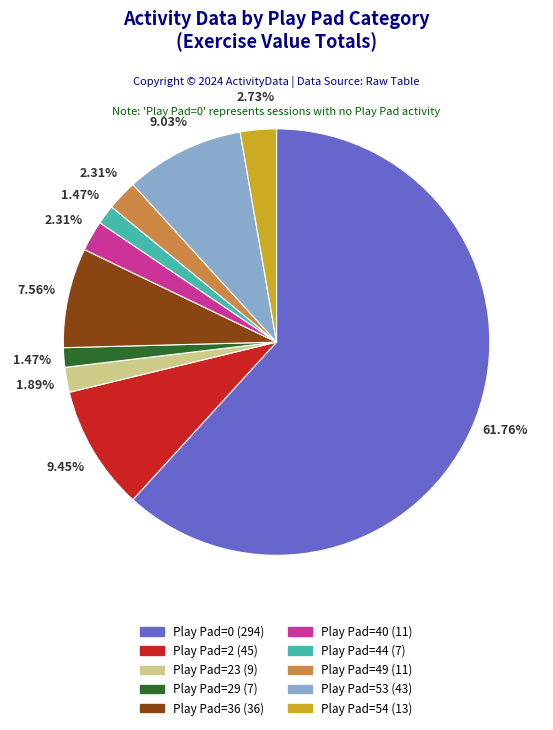

How many segments does this pie chart have?

10